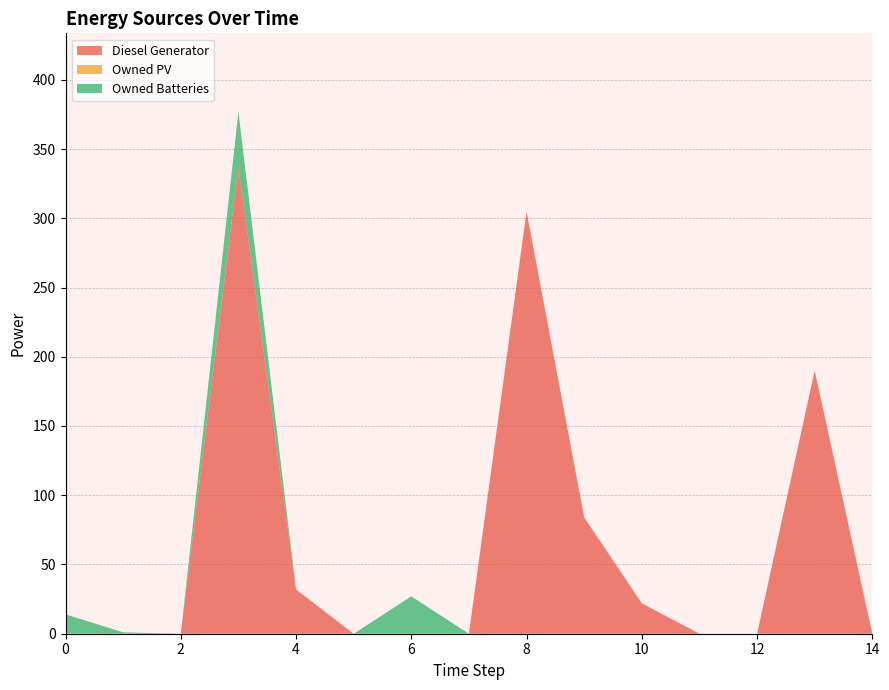

Reading left to right, extract all data points from this chart.

Diesel Generator: 0	0	0	337	32	0	0	0	305	84	22	0	0	190	0
Owned PV: 0	0	0	0	0	0	0	0	0	0	0	0	0	0	0
Owned Batteries: 14	1	0	40	0	0	27	0	0	0	0	0	0	0	0